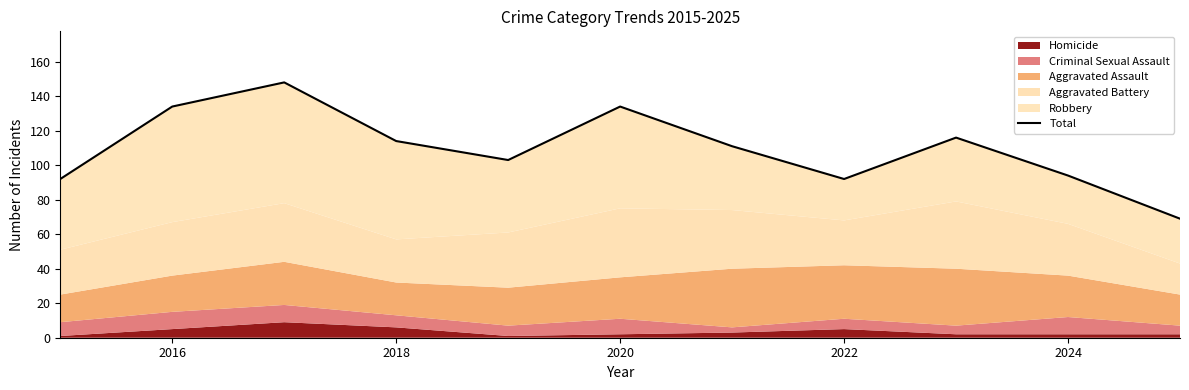

How many interior local valleys (lower than both neighbors) does the data have?

2